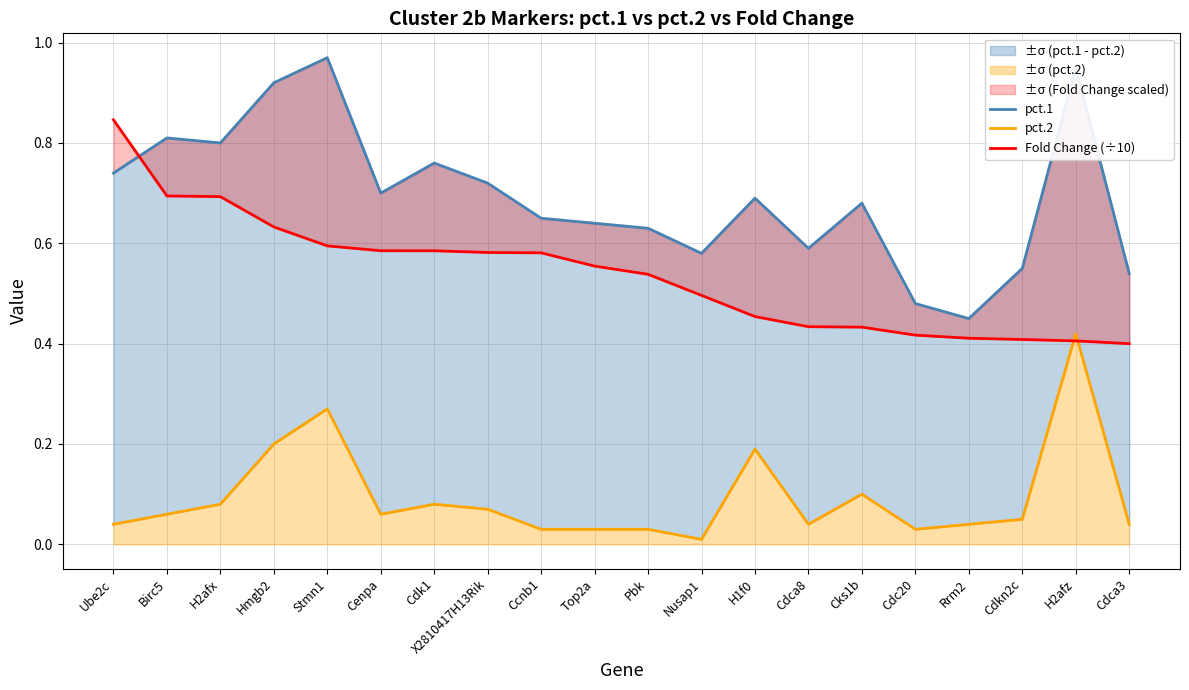

At which category does pct.2 reach its first local peak?

Stmn1